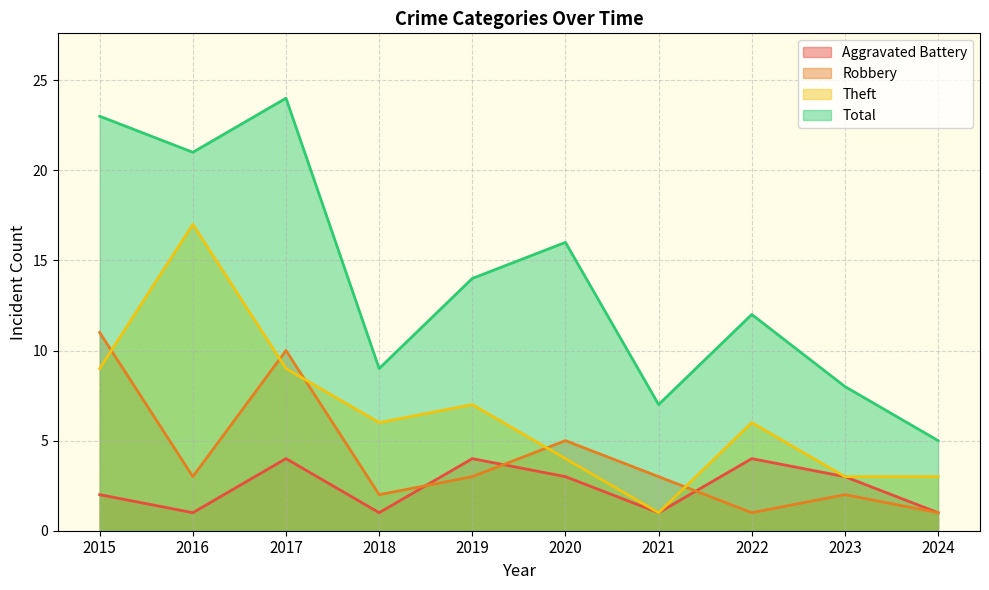

Which series changed the most between 2015 and 2020?

Total